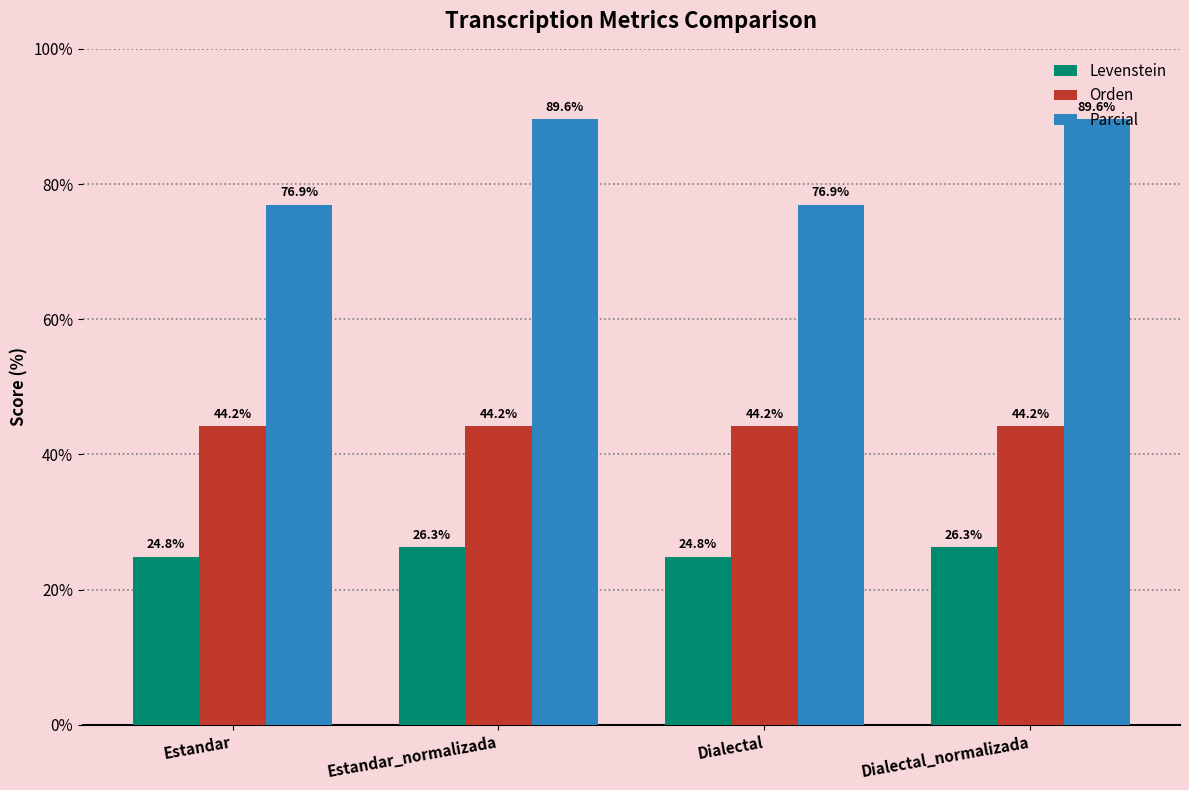

What is the difference between the highest and lowest values at Dialectal?

52.1